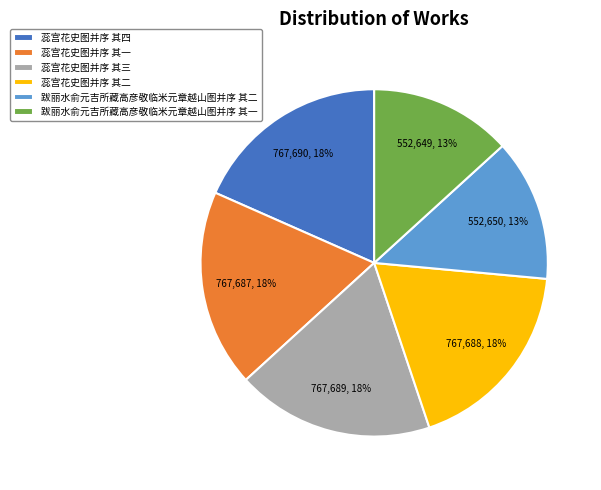

Combined, do 蕊宫花史图并序 其四 and 蕊宫花史图并序 其三 account for over 50%?

No